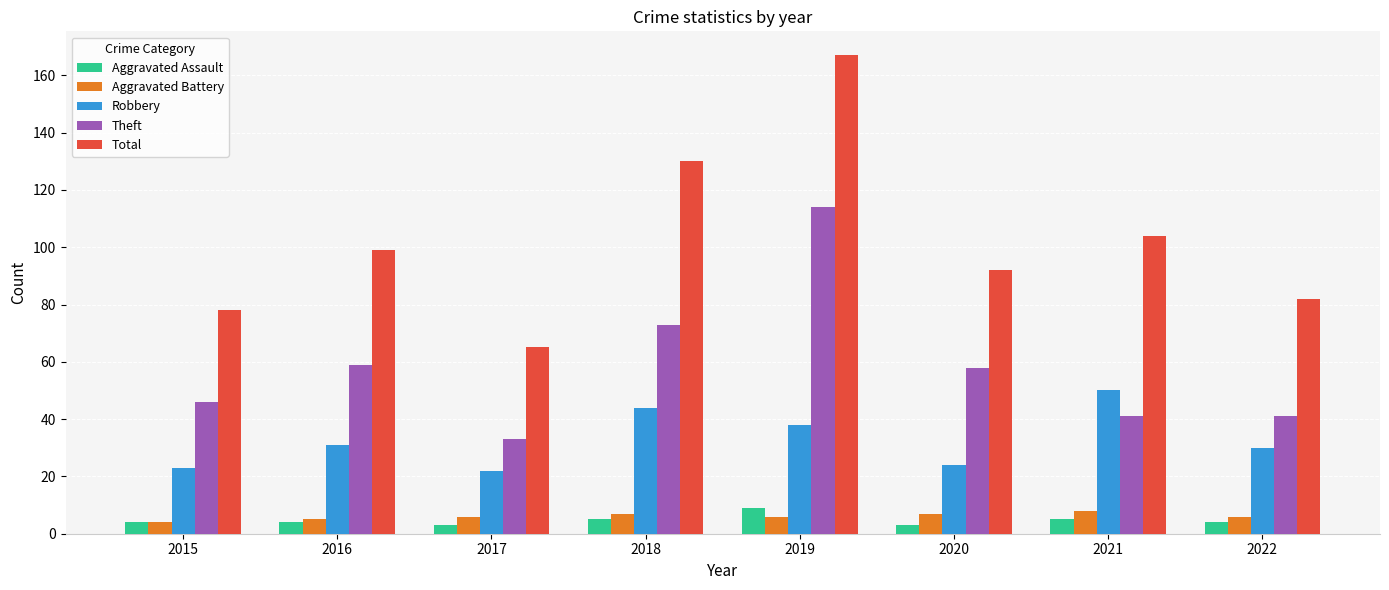

Which series has the widest spread of values?

Total